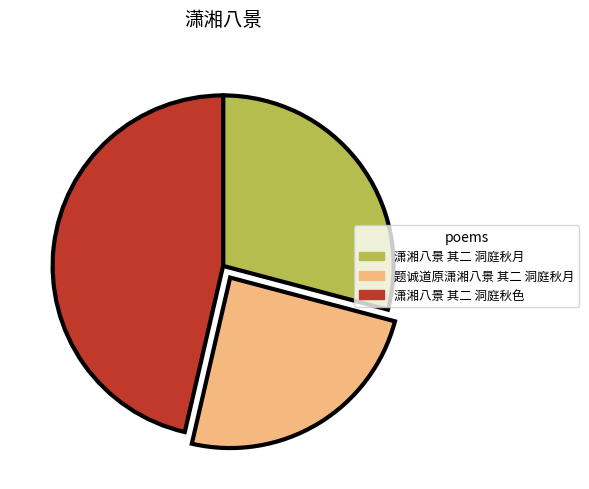

Is 潇湘八景 其二 洞庭秋色 the majority of the pie?

No